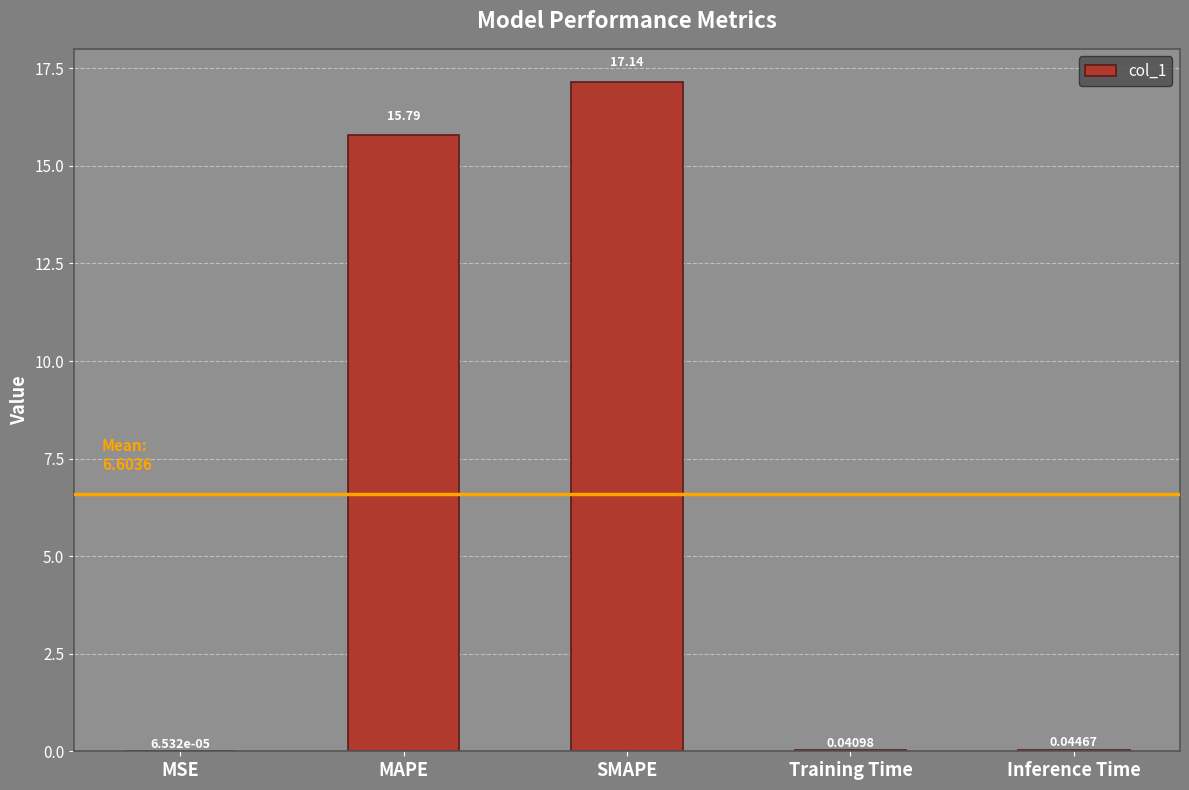

Where is the data nearest to the value 8?

MAPE